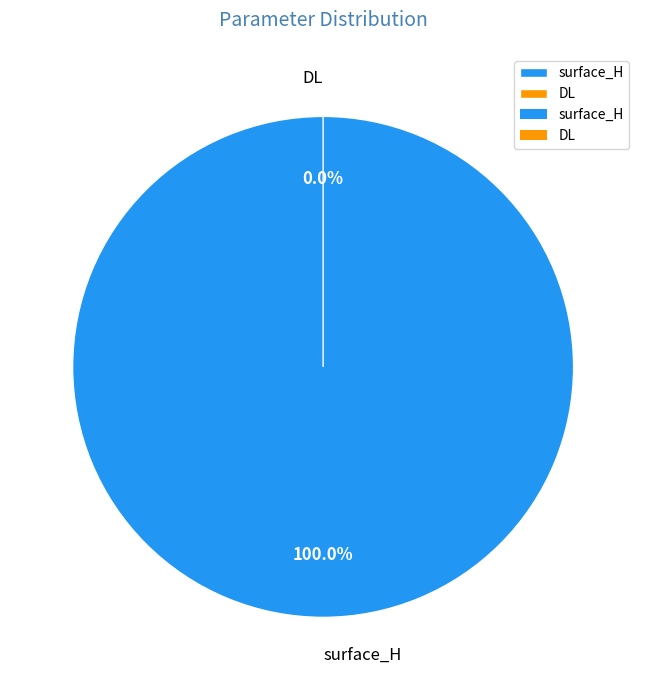

True or false: DL accounts for 0% of the total.

True